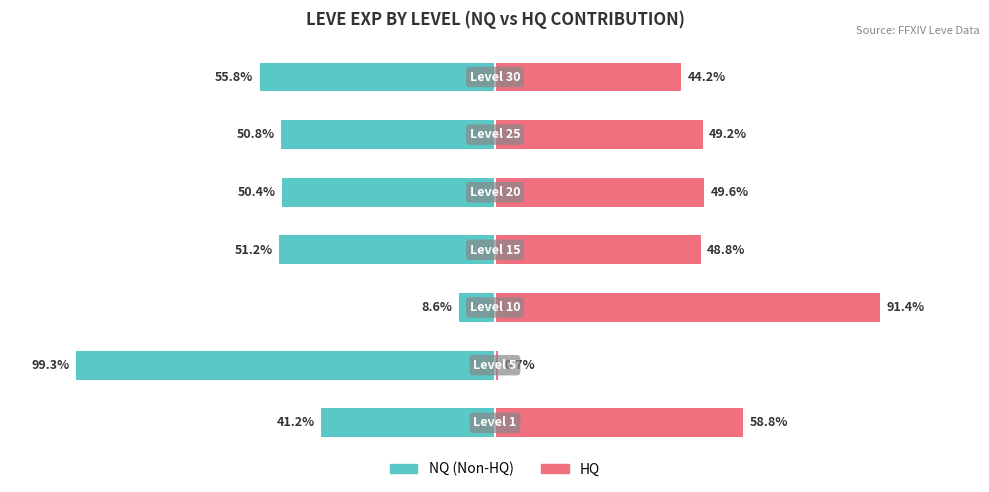

Are the bars grouped side by side (vs. stacked)?

Yes